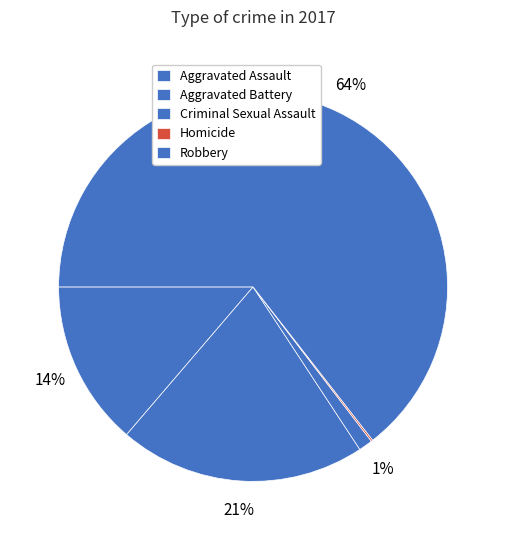

Rank the categories by value from highest to lowest.

Robbery, Aggravated Battery, Aggravated Assault, Criminal Sexual Assault, Homicide